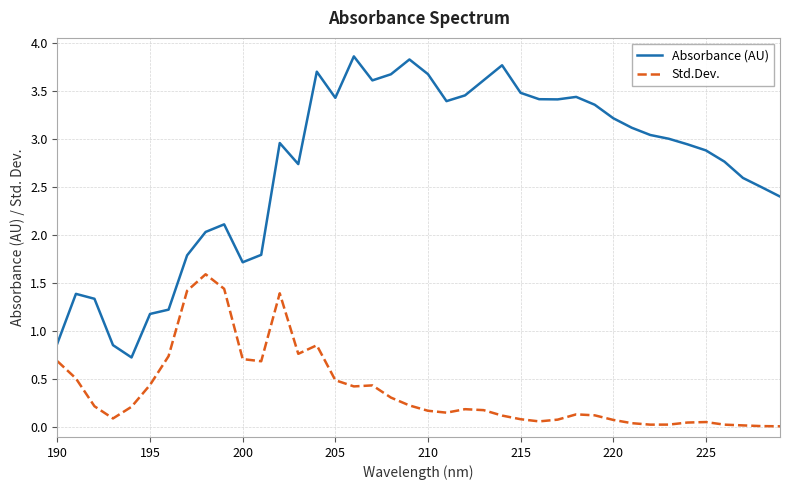

What is the difference between the maximum and minimum values in the Std.Dev. series?

1.6